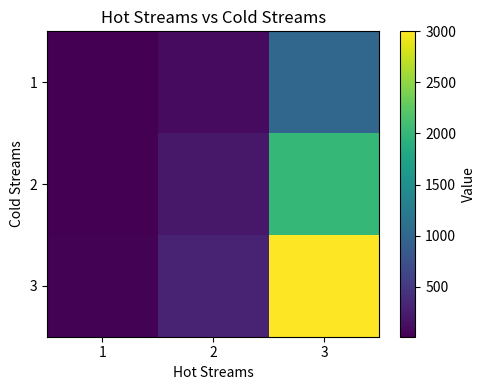

Reading right to left, what are all the values shown in this chart?

1: 3=1000	2=100	1=10
2: 3=2000	2=200	1=20
3: 3=3000	2=300	1=30